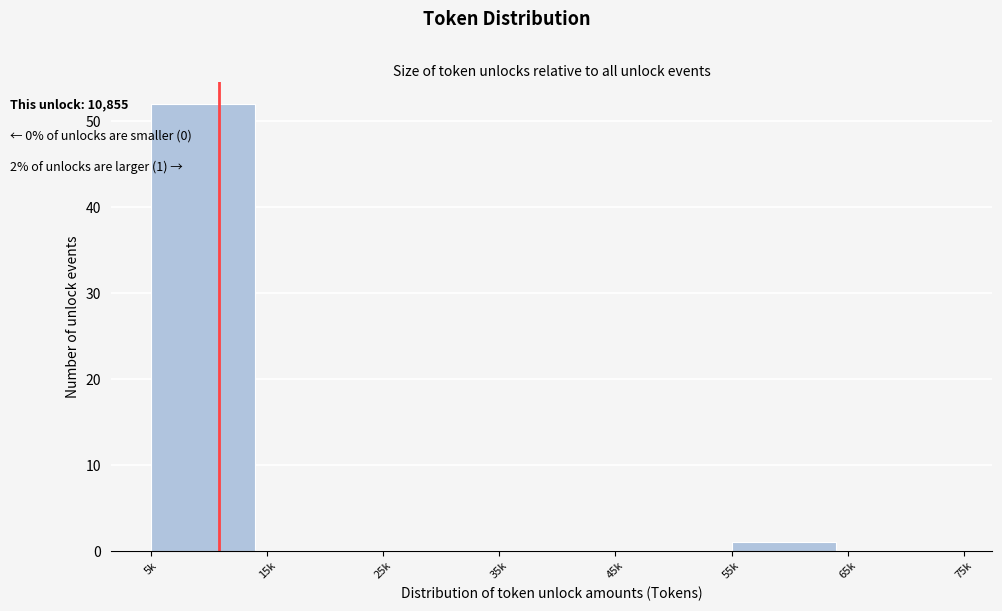

Reading right to left, list all the values displayed in this chart.

65k=0	55k=1	45k=0	35k=0	25k=0	15k=0	5k=52